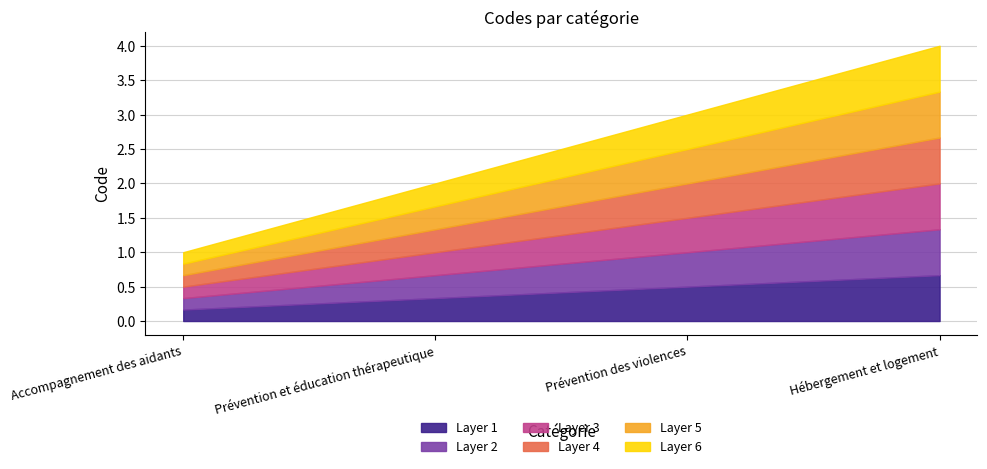

What is the label of the 2nd point from the right?

Prévention des violences